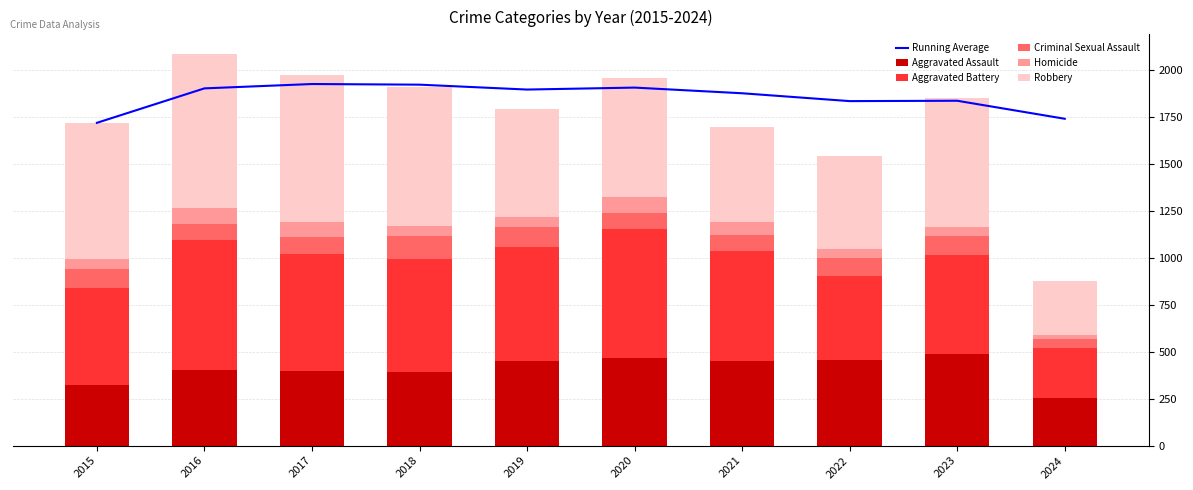

True or false: Aggravated Assault has a value of 402 at 2016.

True